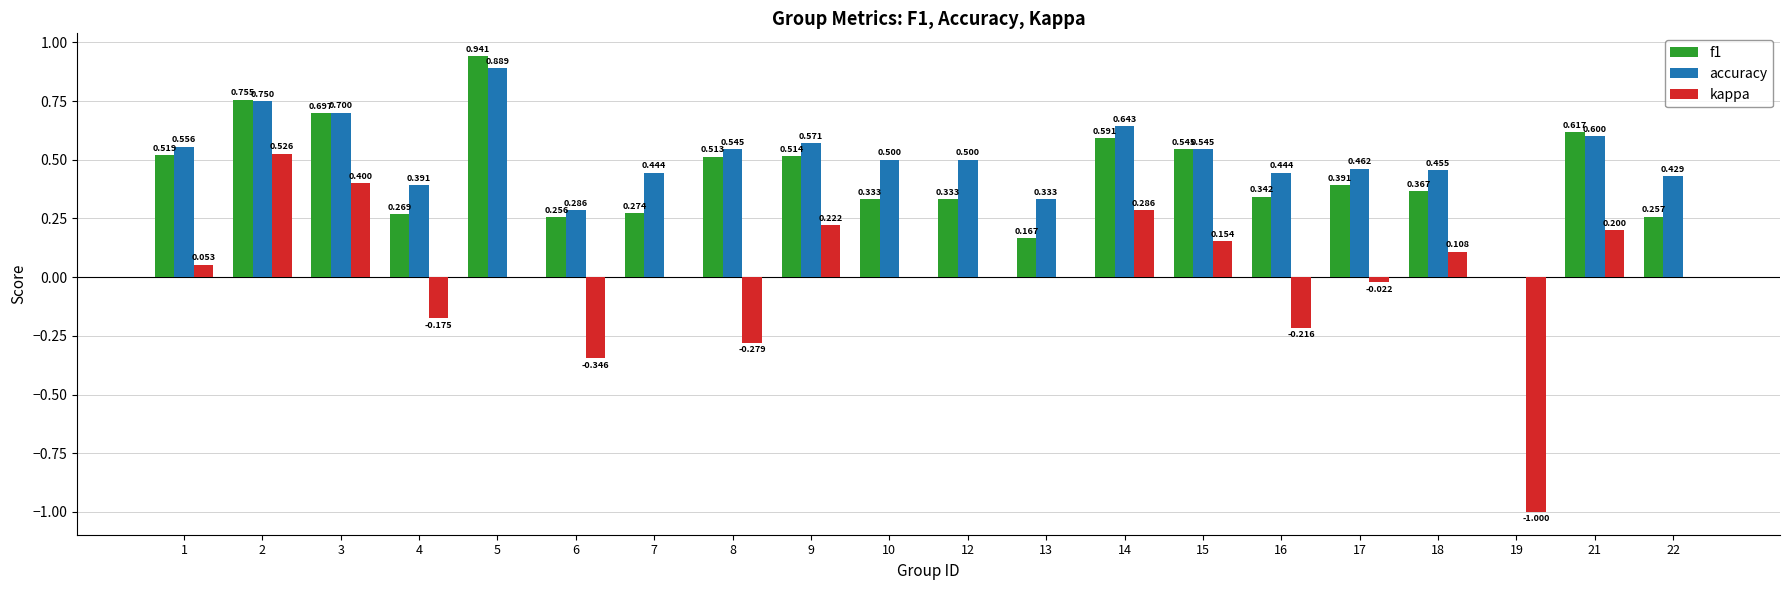

Which series changed the most between 16 and 18?

kappa